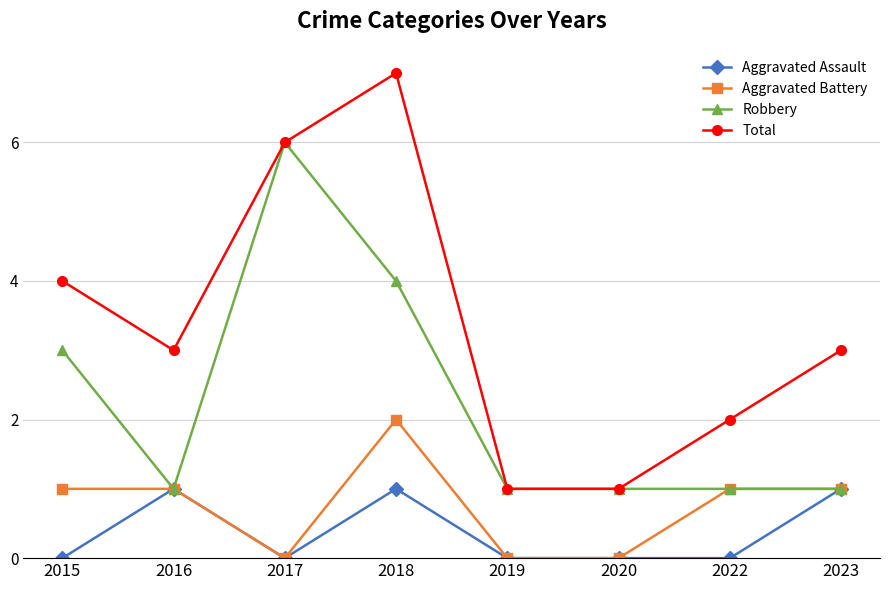

What is the maximum value shown in the chart?

7